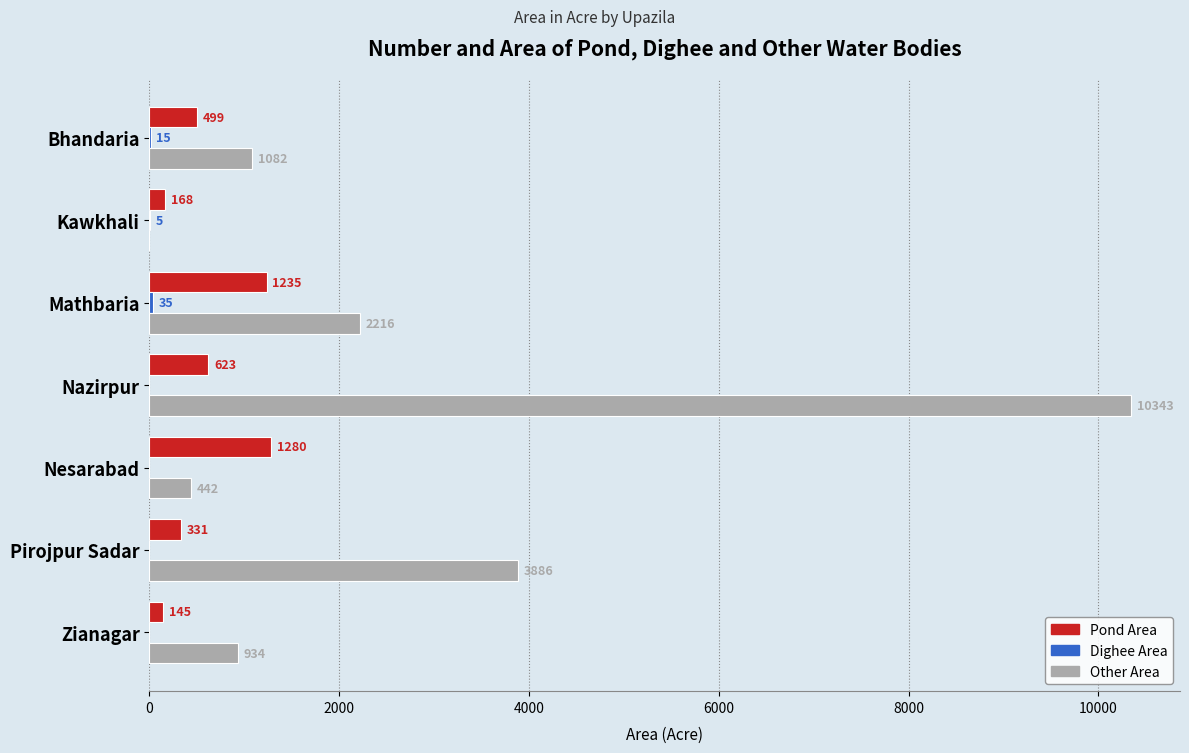

What is the sum of all Other Area values?

18903